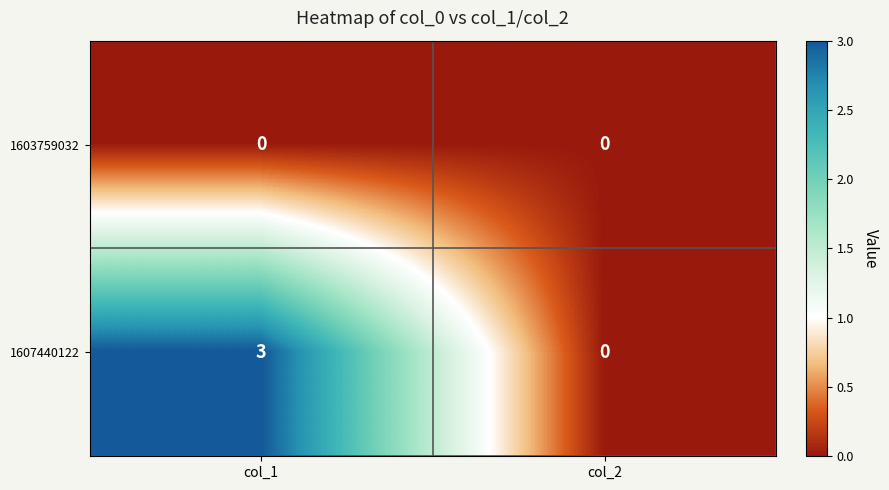

At how many categories does at least one series exceed 2?

1